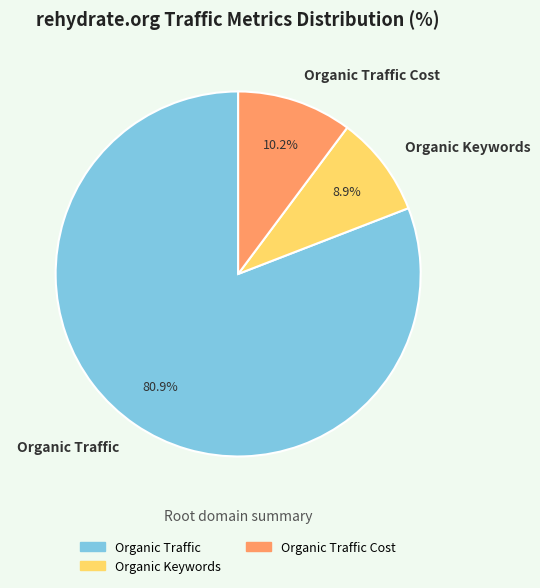

Which has a higher value, Organic Traffic Cost or Organic Traffic?

Organic Traffic